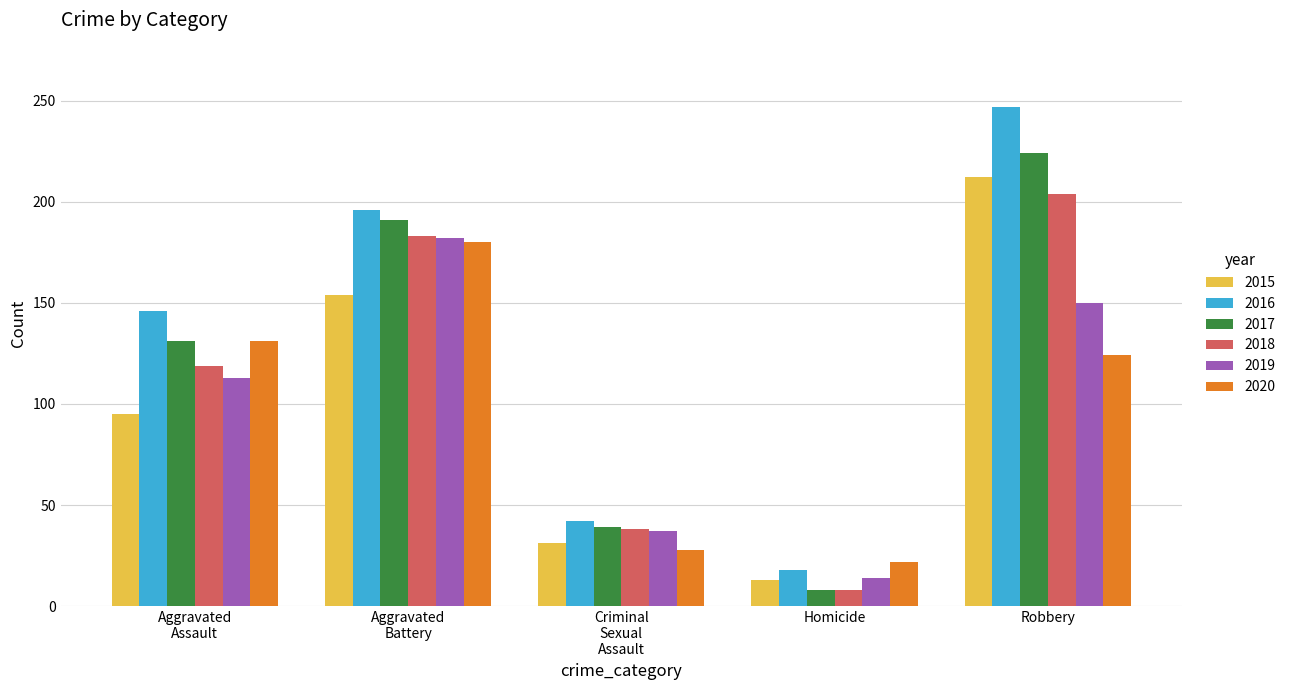

What are all the series names shown in the legend?

2015, 2016, 2017, 2018, 2019, 2020